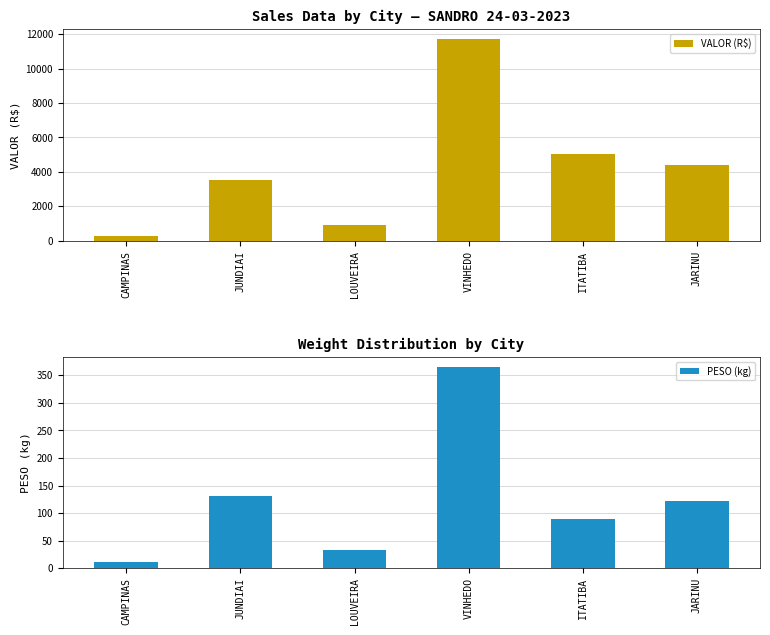

What is the difference between the second highest and minimum values in the PESO (kg) series?

119.1